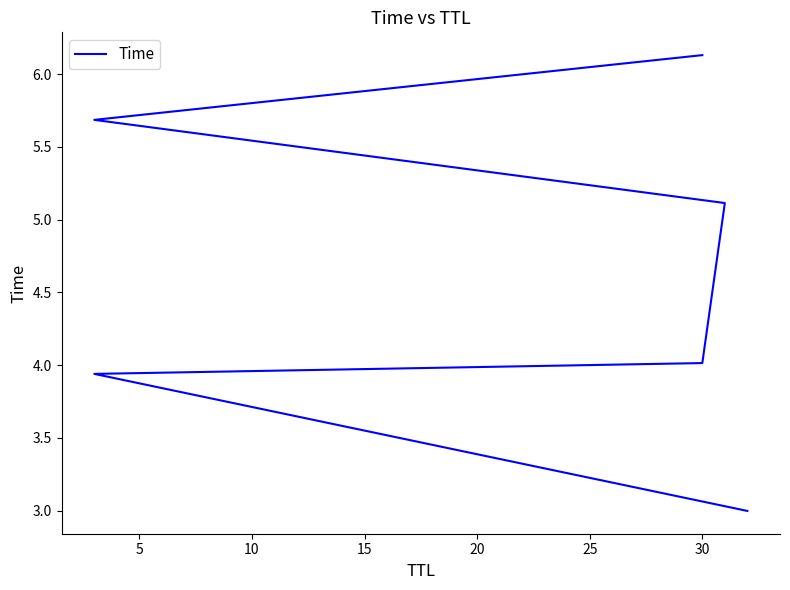

What is the smallest value displayed?

3.0